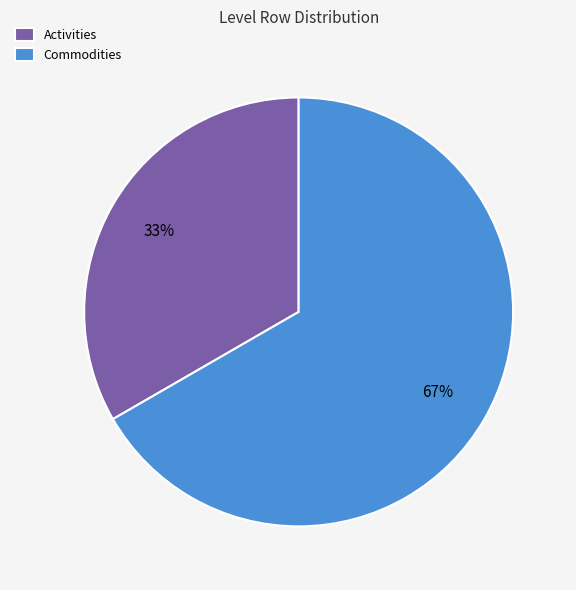

Does Commodities account for over 50% of the chart?

Yes